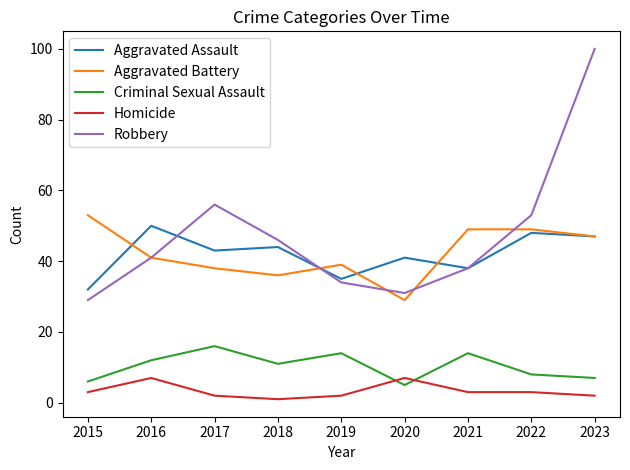

Which category has the highest value across all series?

2023